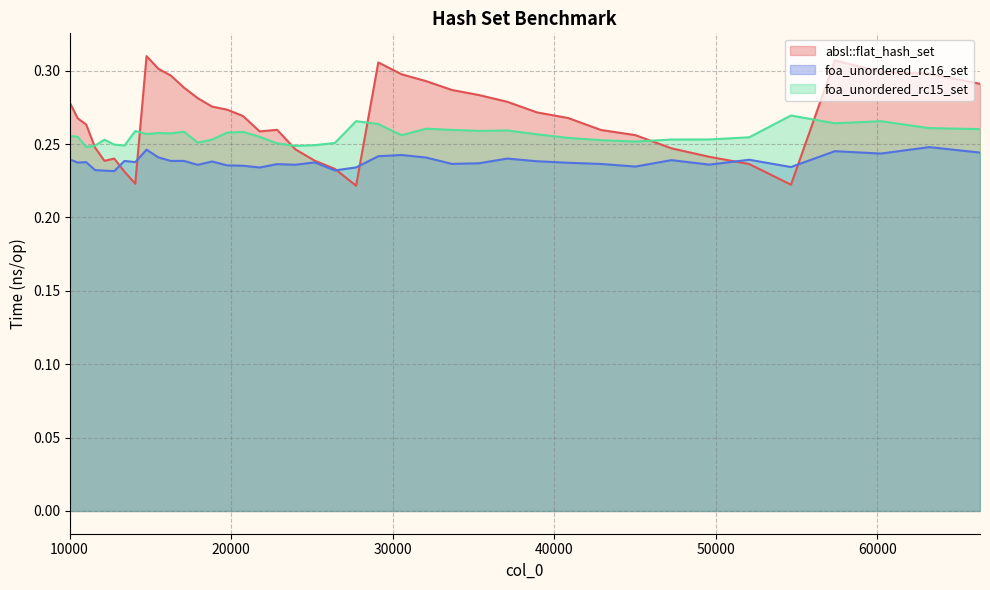

True or false: foa_unordered_rc15_set and foa_unordered_rc16_set cross at least once.

False